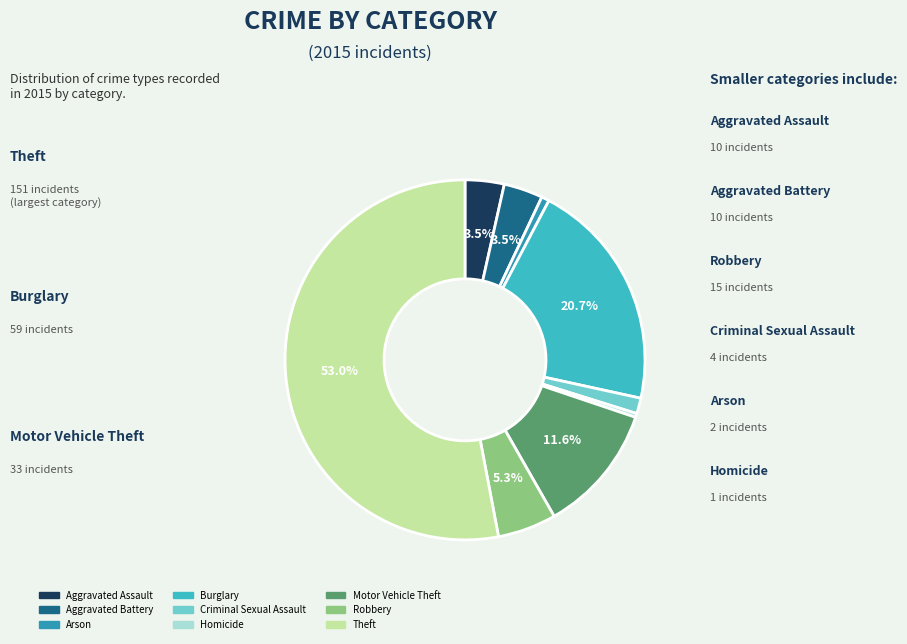

True or false: Burglary accounts for 9% of the total.

False